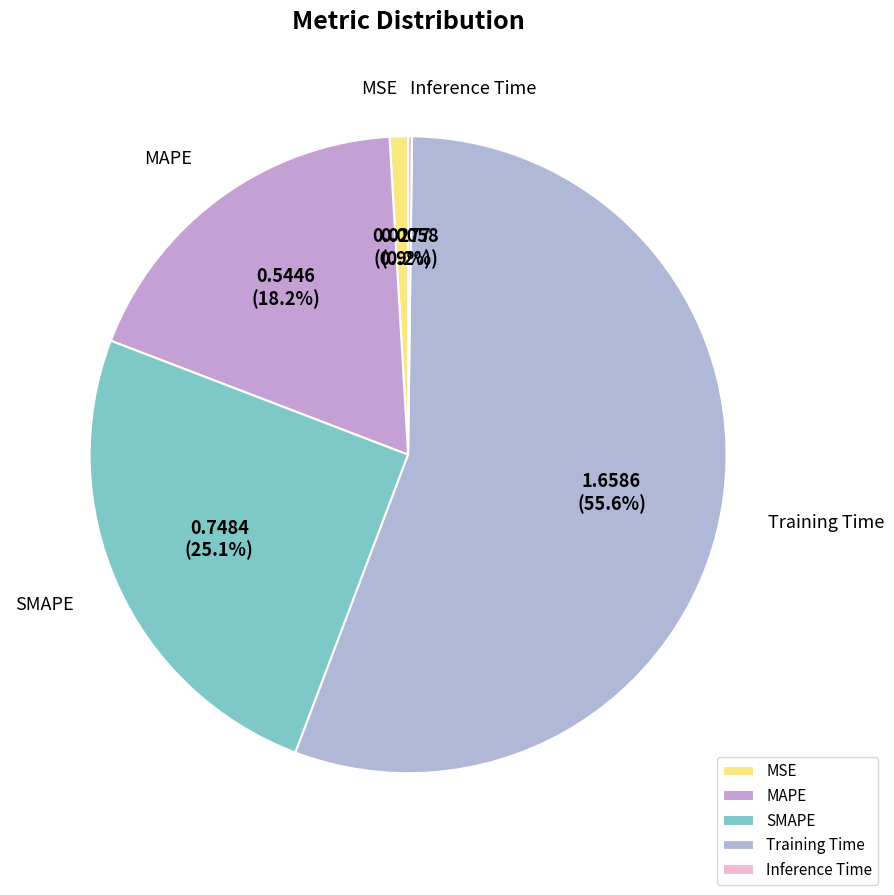

Which category has the biggest portion of the pie?

Training Time